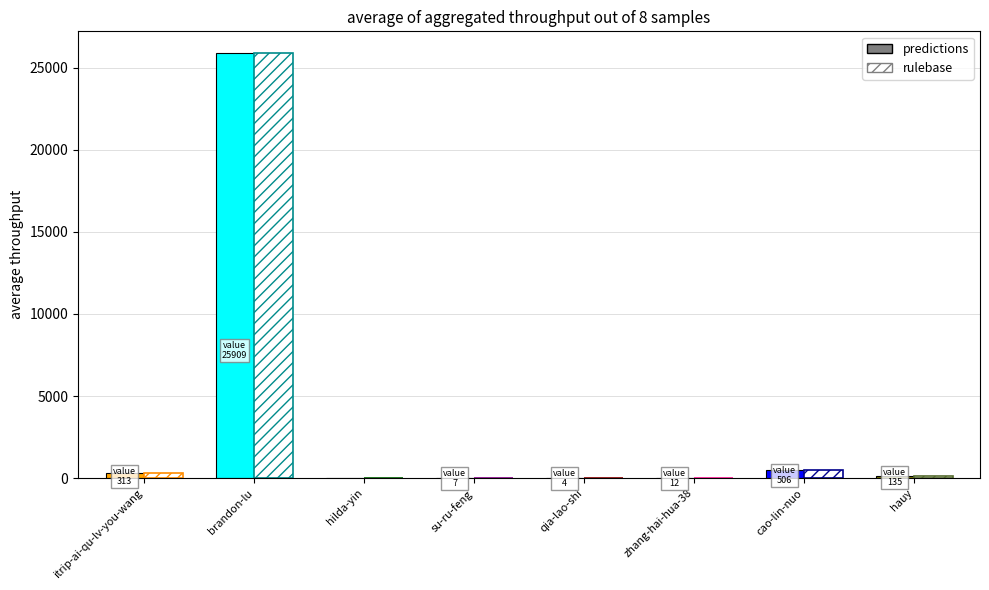

What is the average value?

3361